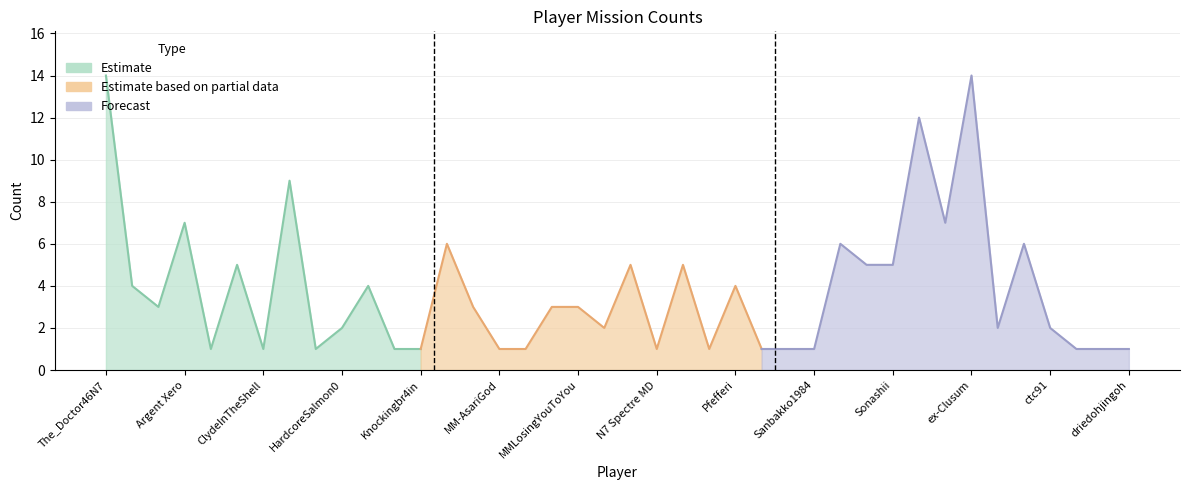

Does the chart have visible grid lines?

Yes